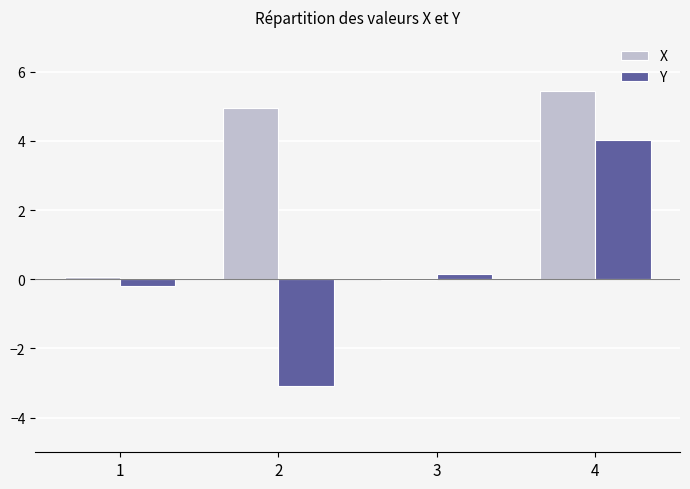

What is the maximum value shown in the chart?

5.4